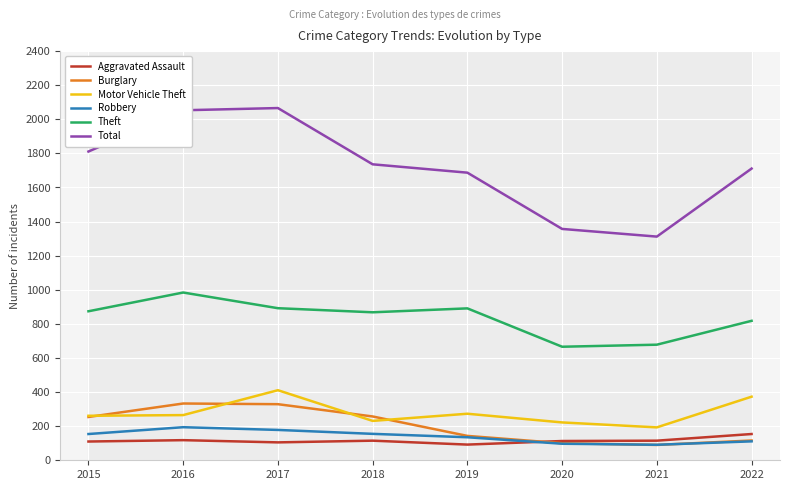

How many values in the Robbery series exceed 154?

3